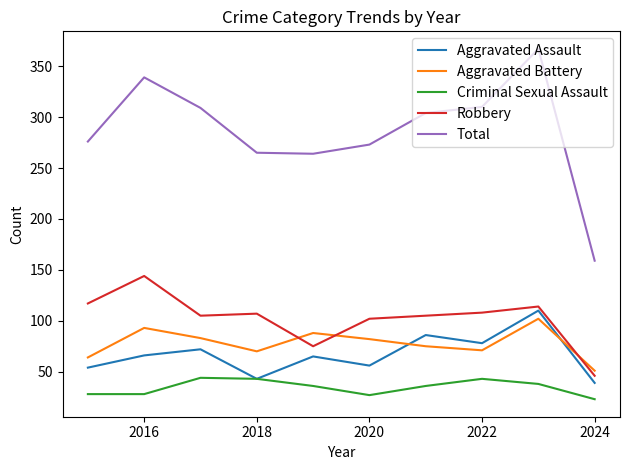

Which series has the largest total across all categories?

Total